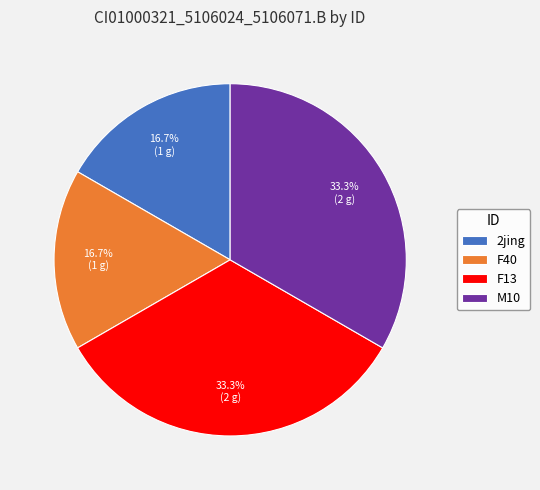

Is it true that 2jing is 17% of the pie?

True